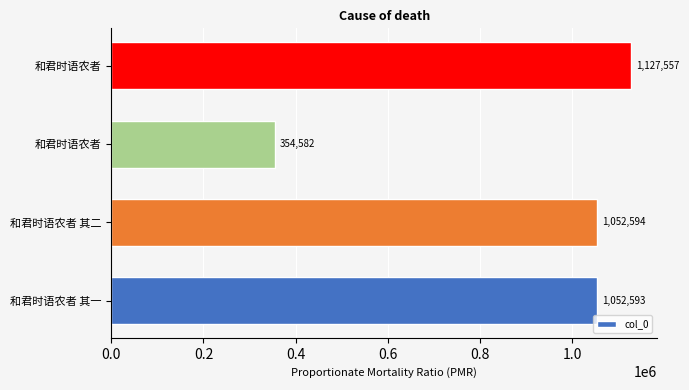

Count the number of data series in this chart.

1